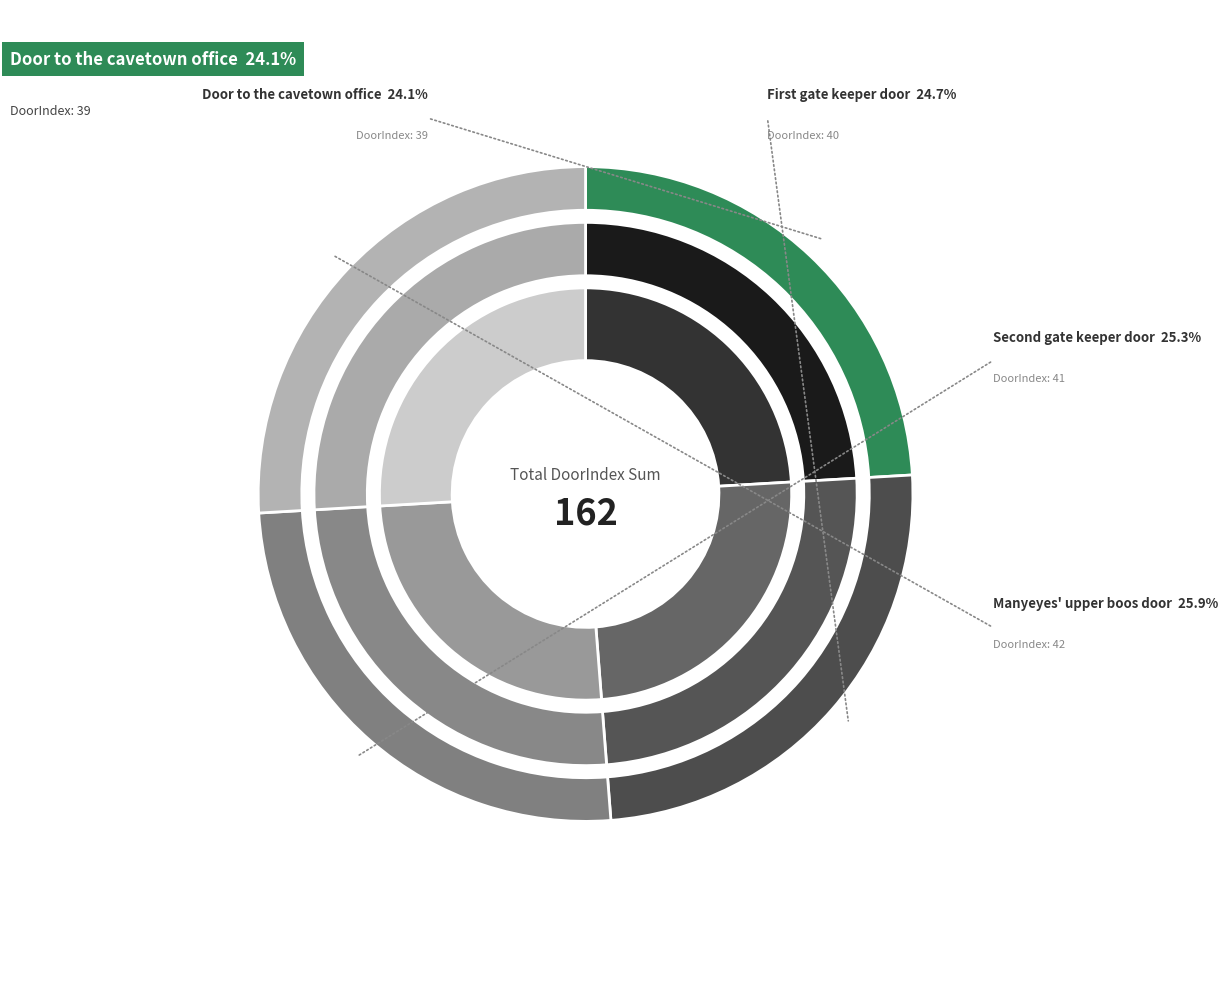

Rank the categories by value from lowest to highest.

Door to the cavetown office, First gate keeper door, Second gate keeper door, Manyeyes' upper boos door